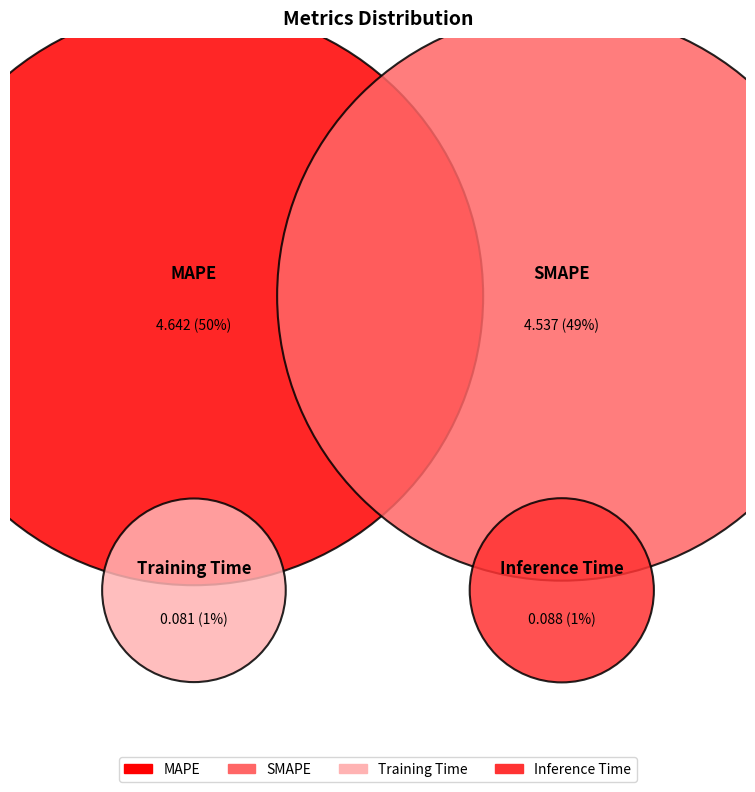

Is it true that Inference Time is 11% of the pie?

False